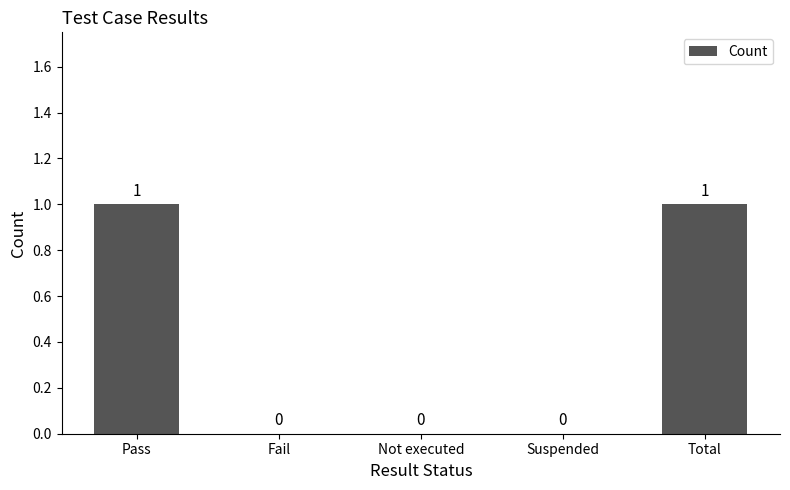

The chart shows a value of 1 at Fail. True or false?

False